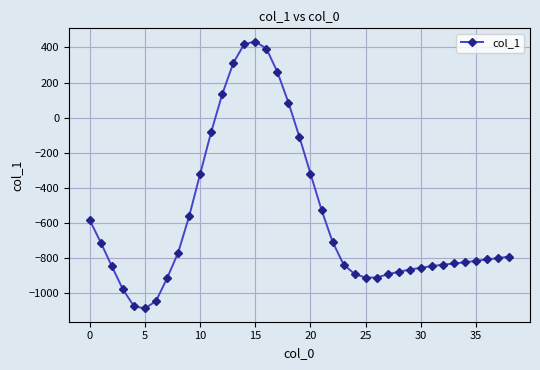

What is the value of the 5th point from the left?

-1076